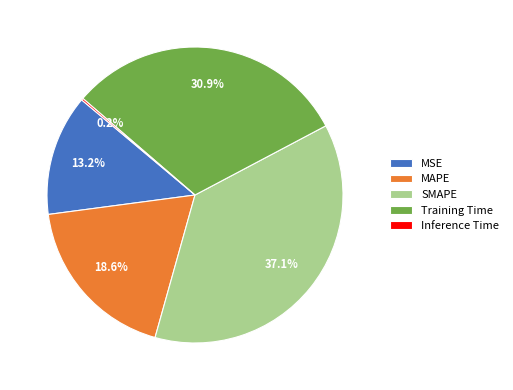

Does any single category account for the majority?

No